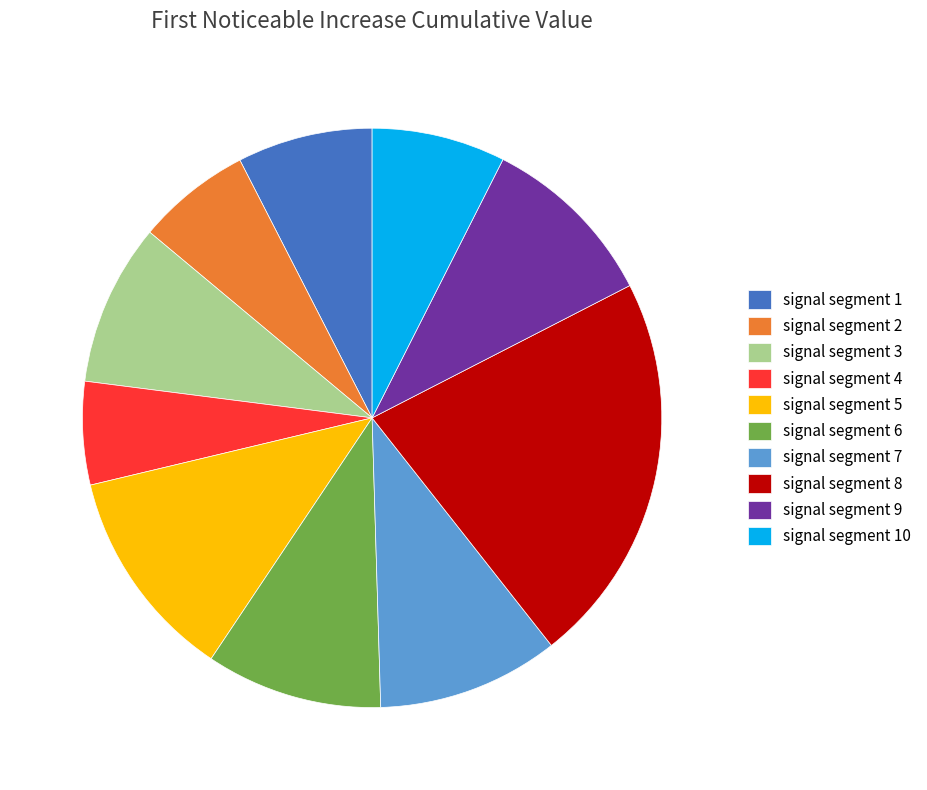

Combined, do signal segment 6 and signal segment 1 account for over 50%?

No